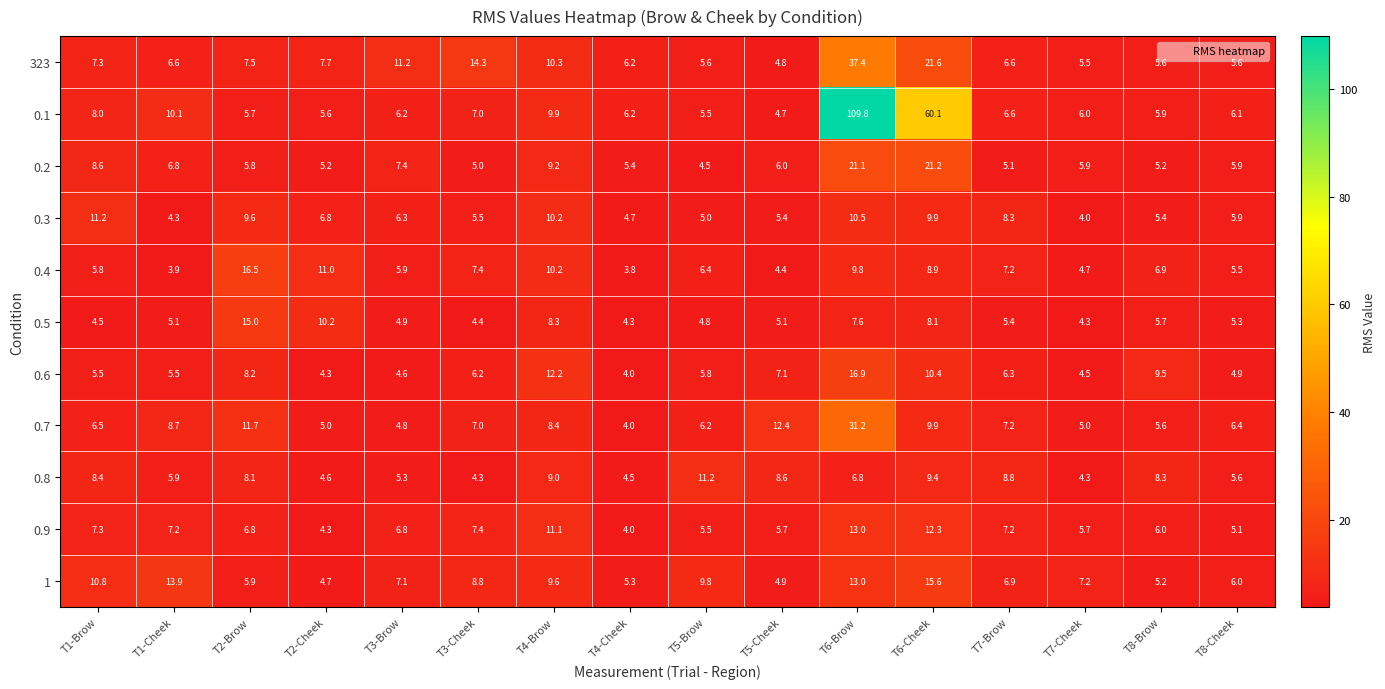

The value of 0.5 at T8-Cheek is 9.3. True or false?

False